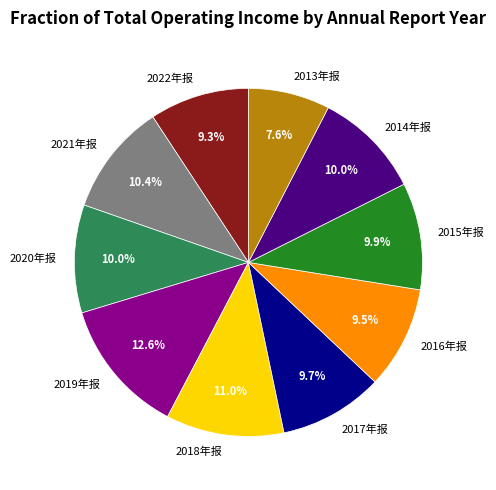

How many segments does this pie chart have?

10